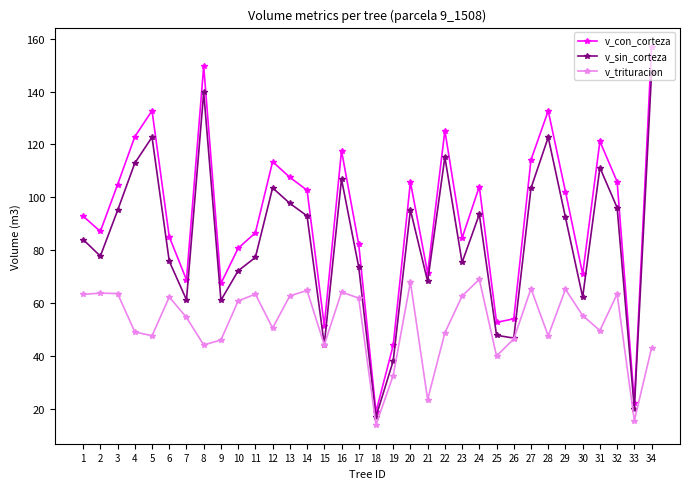

At which label does v_con_corteza first exceed 102?

3